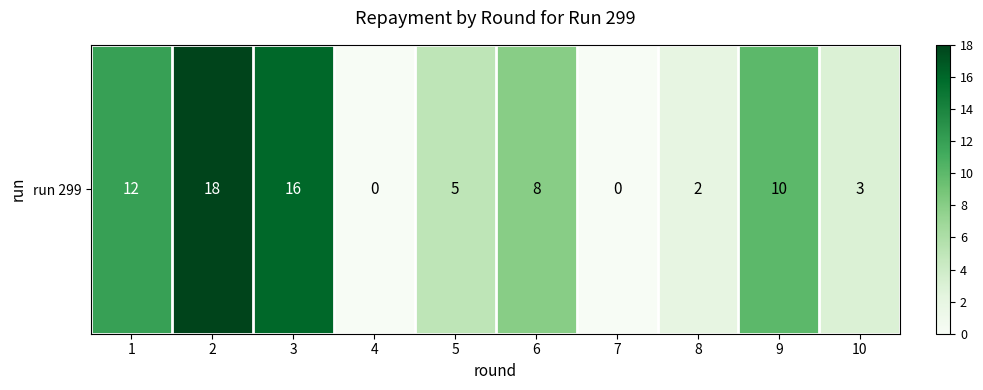

The value at 2 is 18. True or false?

True